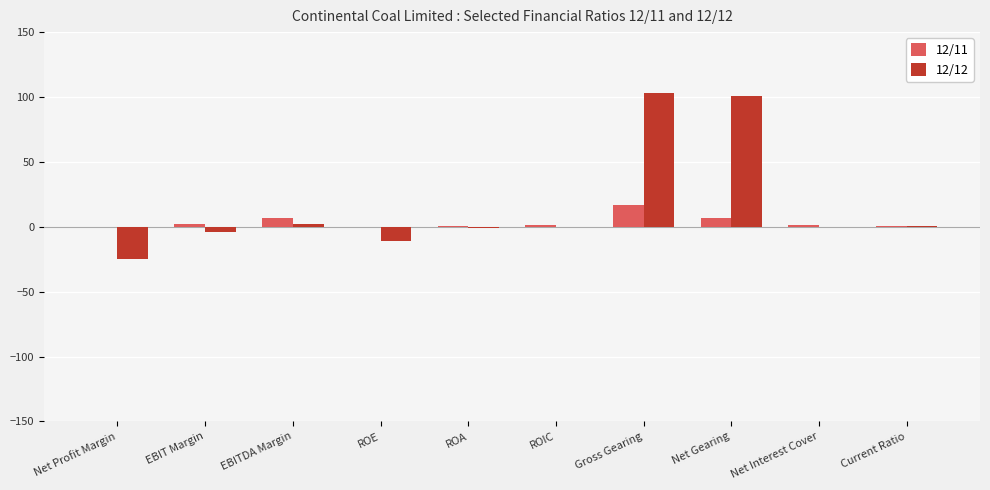

Which series has the largest range (max minus min)?

12/12